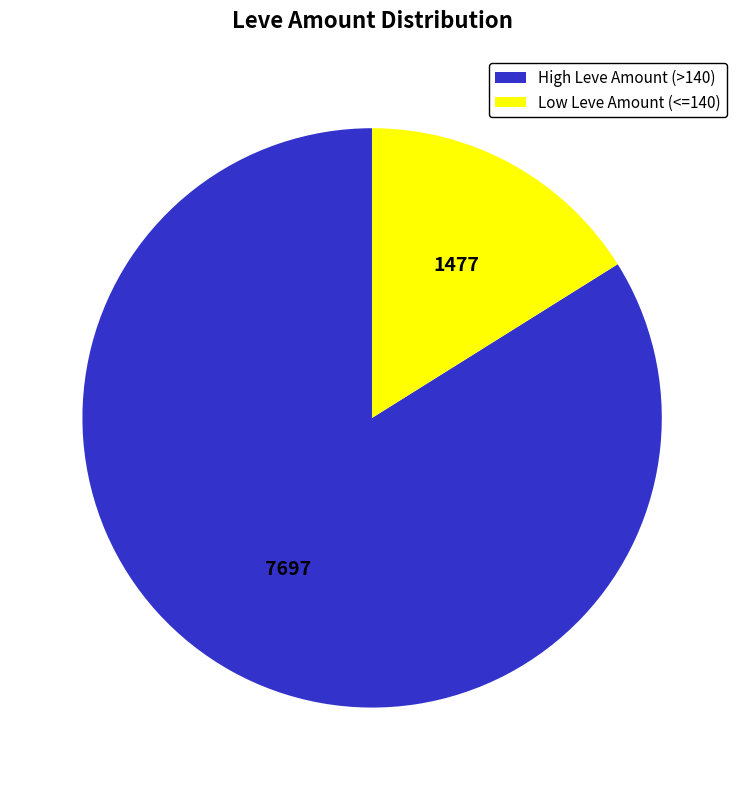

Which slice is the largest?

High Leve Amount (>140)